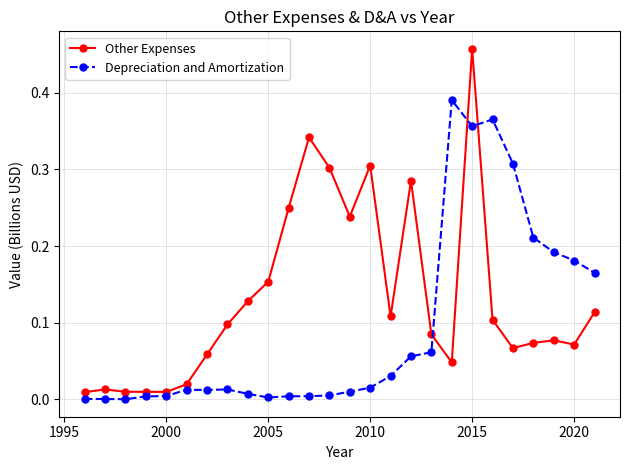

Which series has the largest total across all categories?

Other Expenses